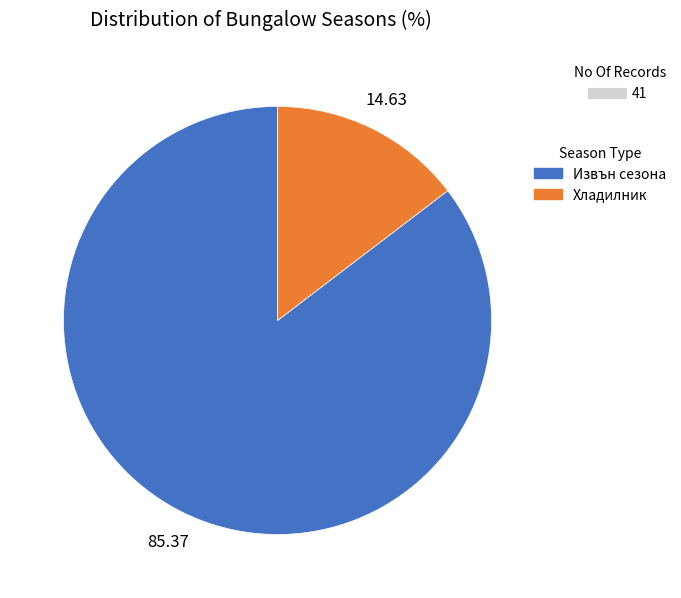

Does Хладилник account for over 50% of the chart?

No